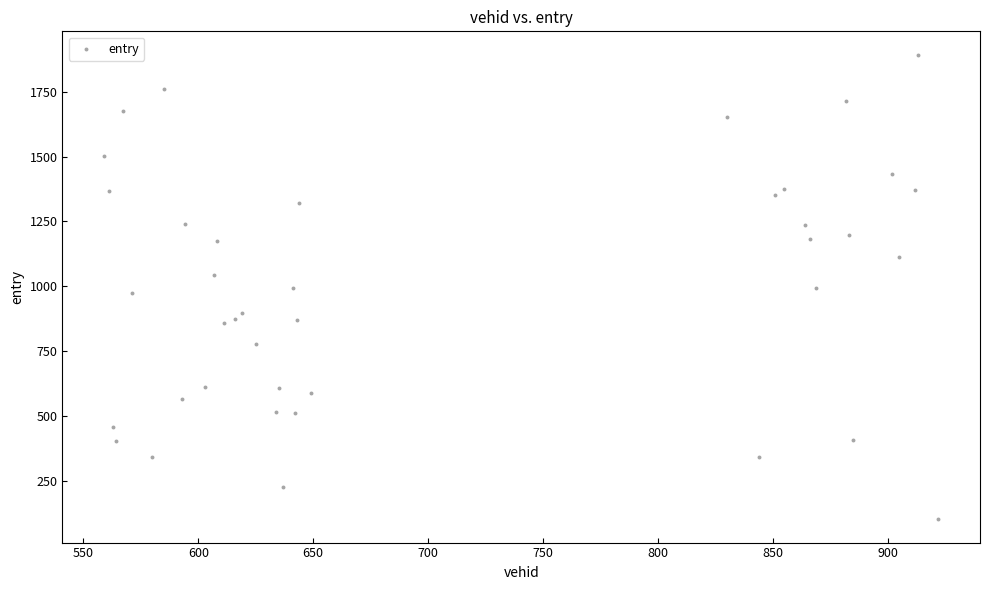

What is the range of Y values (max minus min)?

1793.2